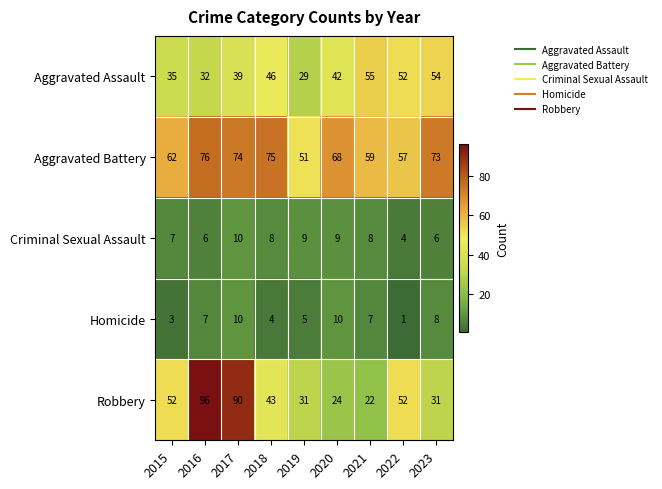

How many data points does each series have?

9